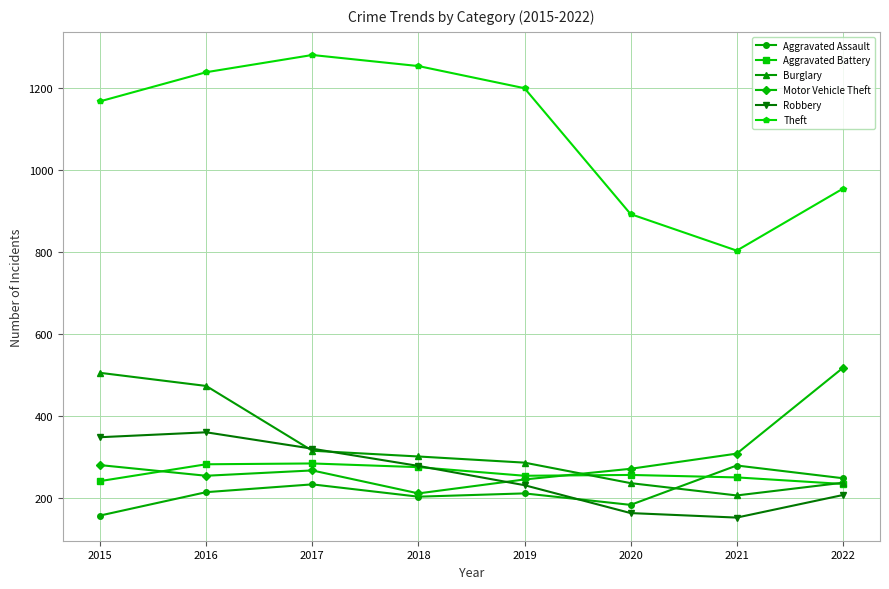

What is the value of the Aggravated Battery point at the 6th from the left?

257